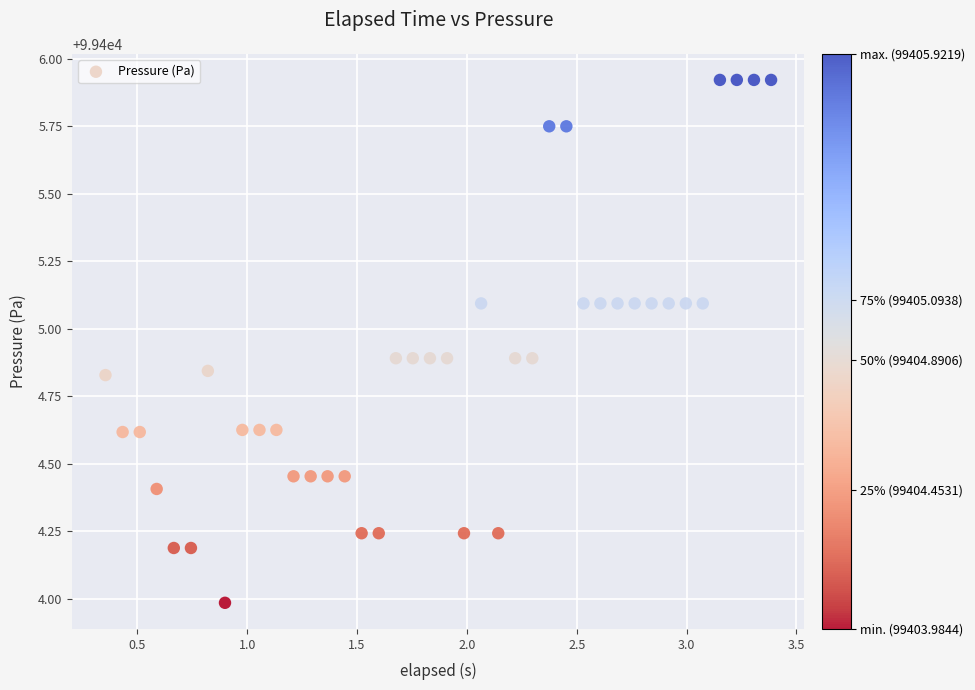

What is the range of X values (max minus min)?

3.0